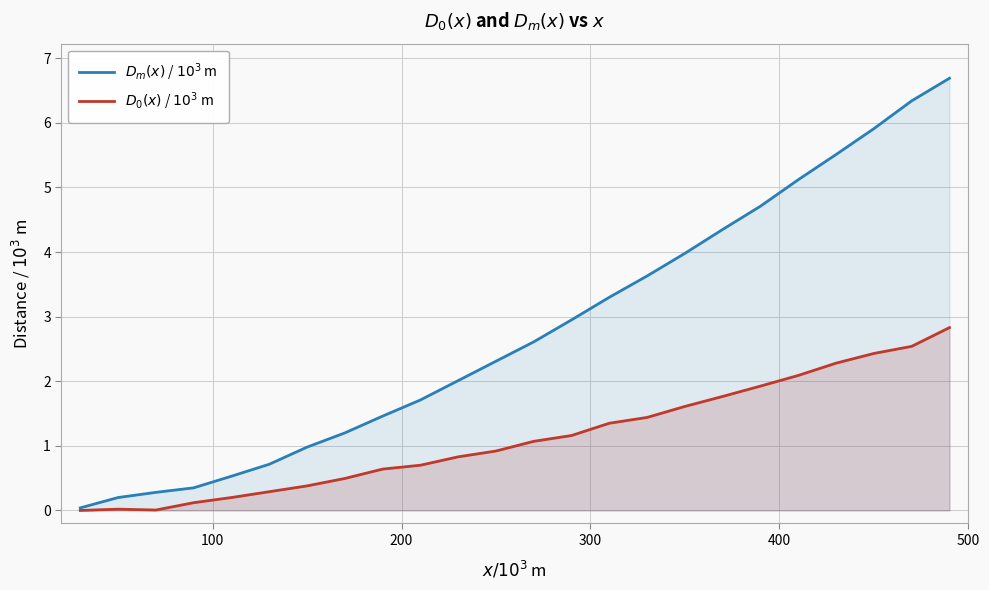

Reading left to right, extract all data points from this chart.

$D_m(x)$ / $10^{3}$ m: 0.0	0.2	0.3	0.3	0.5	0.7	1.0	1.2	1.5	1.7	2.0	2.3	2.6	3.0	3.3	3.6	4.0	4.3	4.7	5.1	5.5	5.9	6.3	6.7
$D_0(x)$ / $10^{3}$ m: 0.0	0.0	0.0	0.1	0.2	0.3	0.4	0.5	0.6	0.7	0.8	0.9	1.1	1.2	1.4	1.4	1.6	1.8	1.9	2.1	2.3	2.4	2.5	2.8